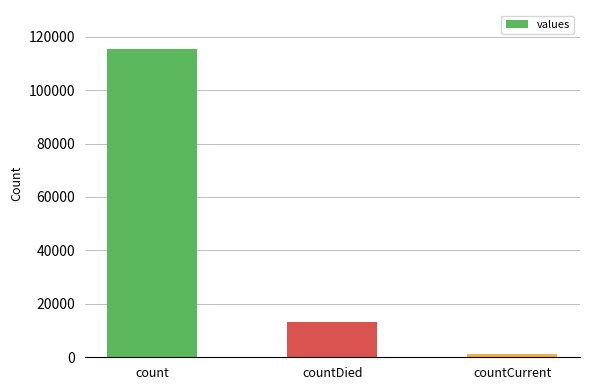

What is the difference between the values at count and countDied?

102036